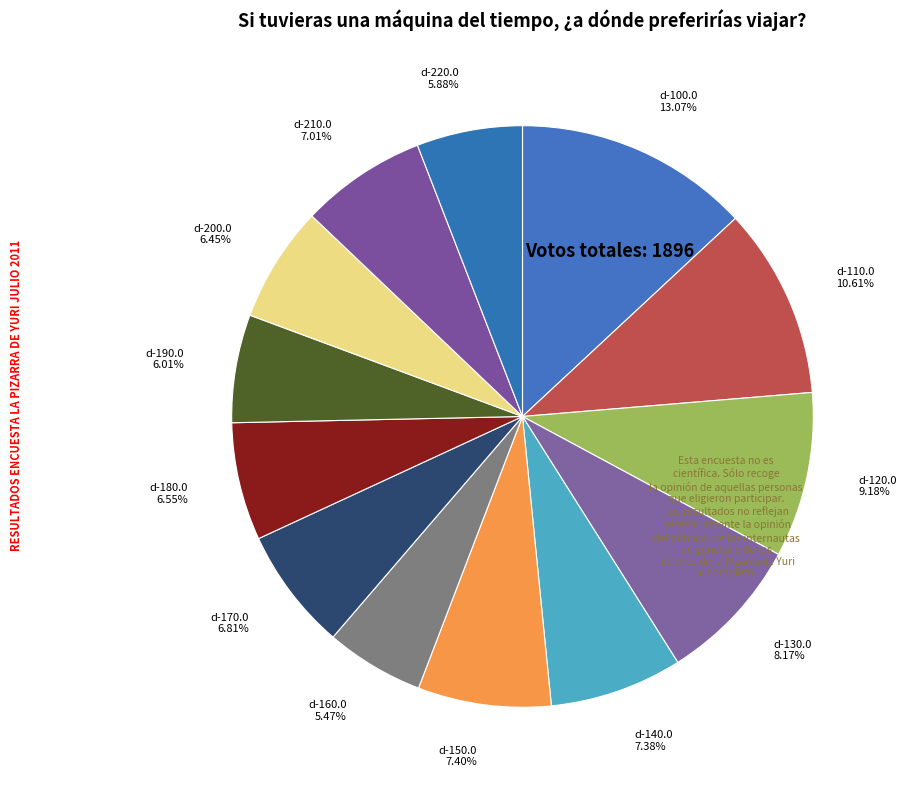

What percentage is NOT represented by d-100.0?

86.9%